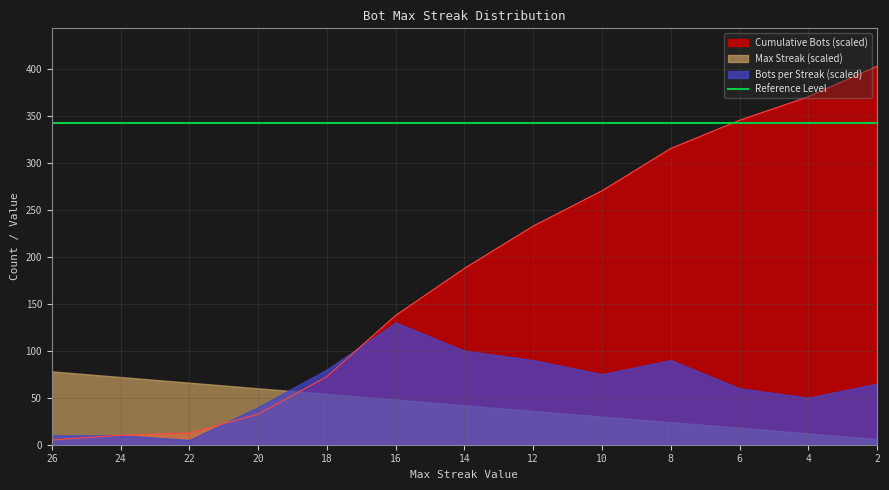

What is the sum of all values?

2392.5